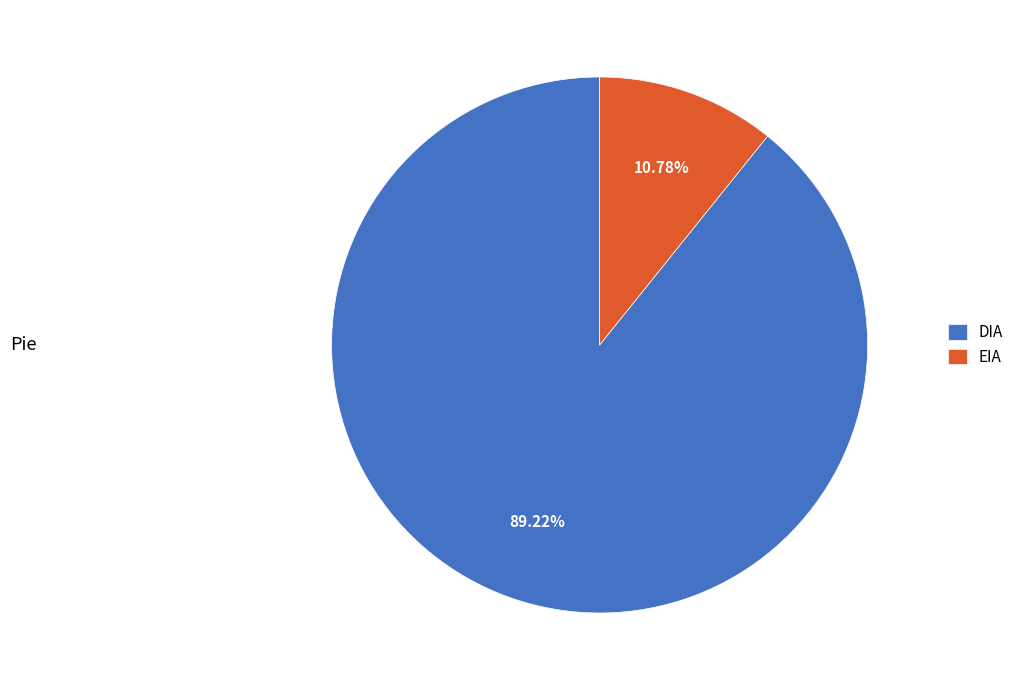

To the nearest percent, what percentage of the pie is DIA?

89%